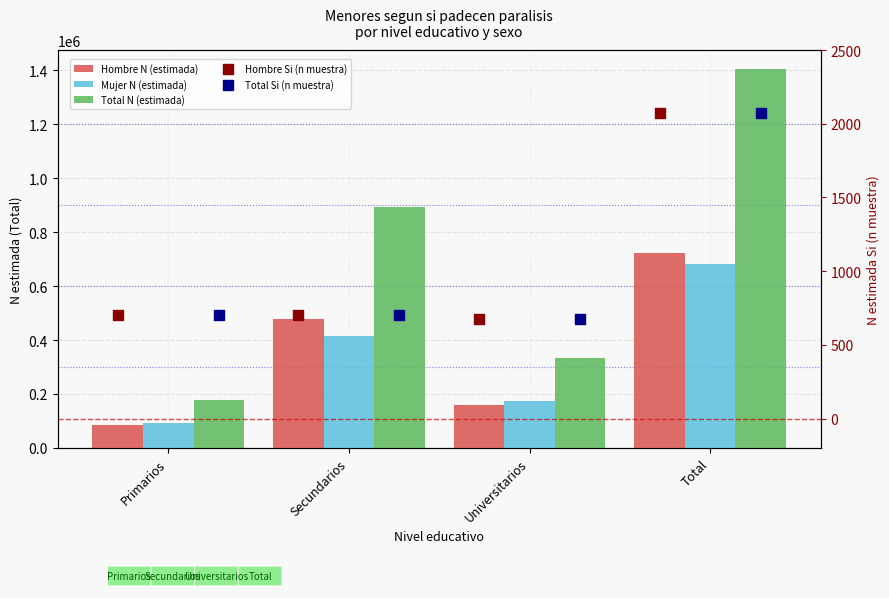

Which series contains the lowest Y value?

Hombre Si (n muestra)